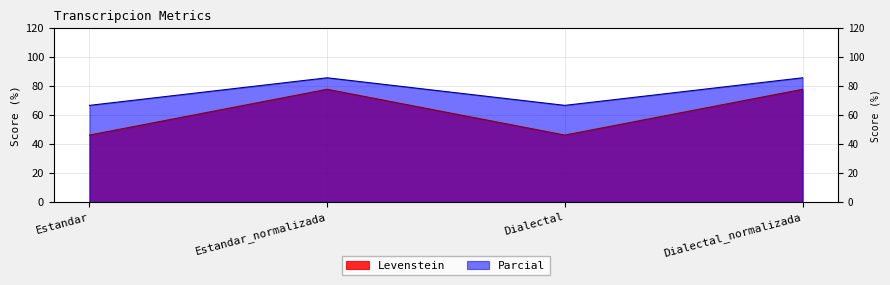

Which series has the widest spread of values?

Levenstein